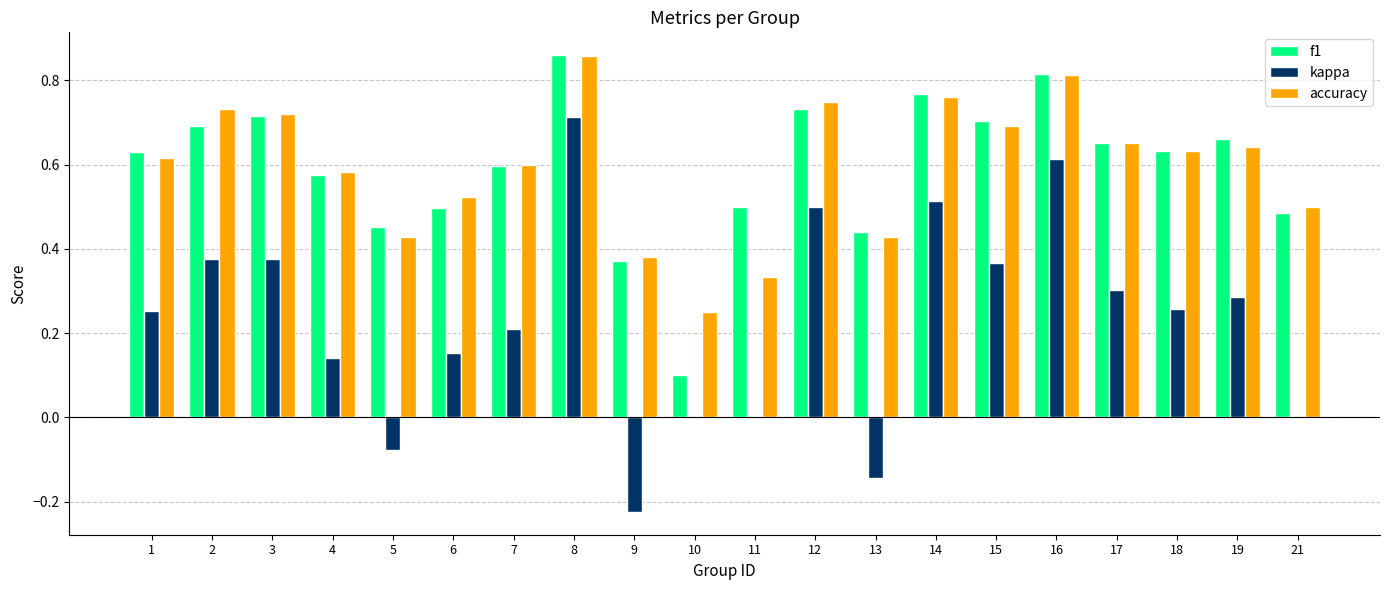

Between 3 and 8, which series saw the biggest shift?

kappa